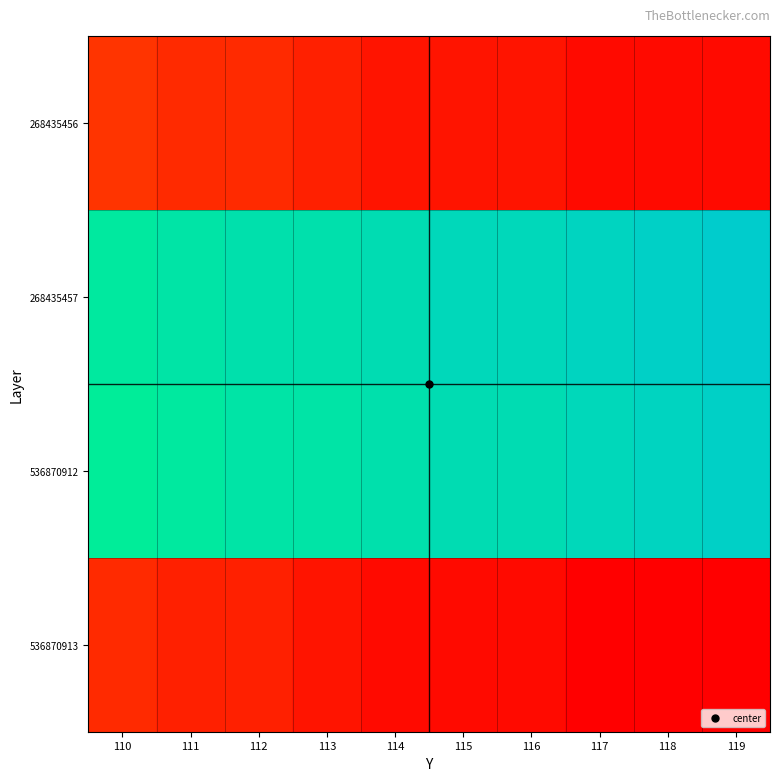

What is the total value across all series at 119?

992